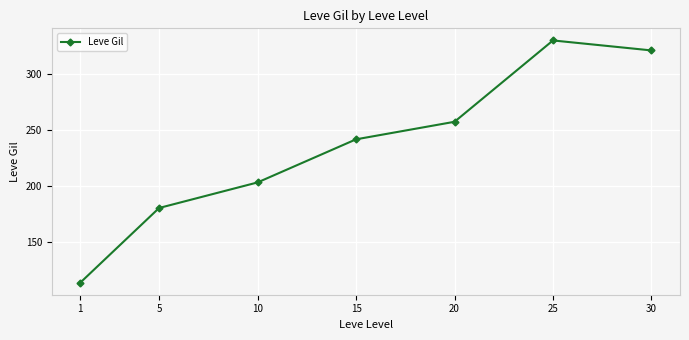

Does the chart have visible grid lines?

Yes